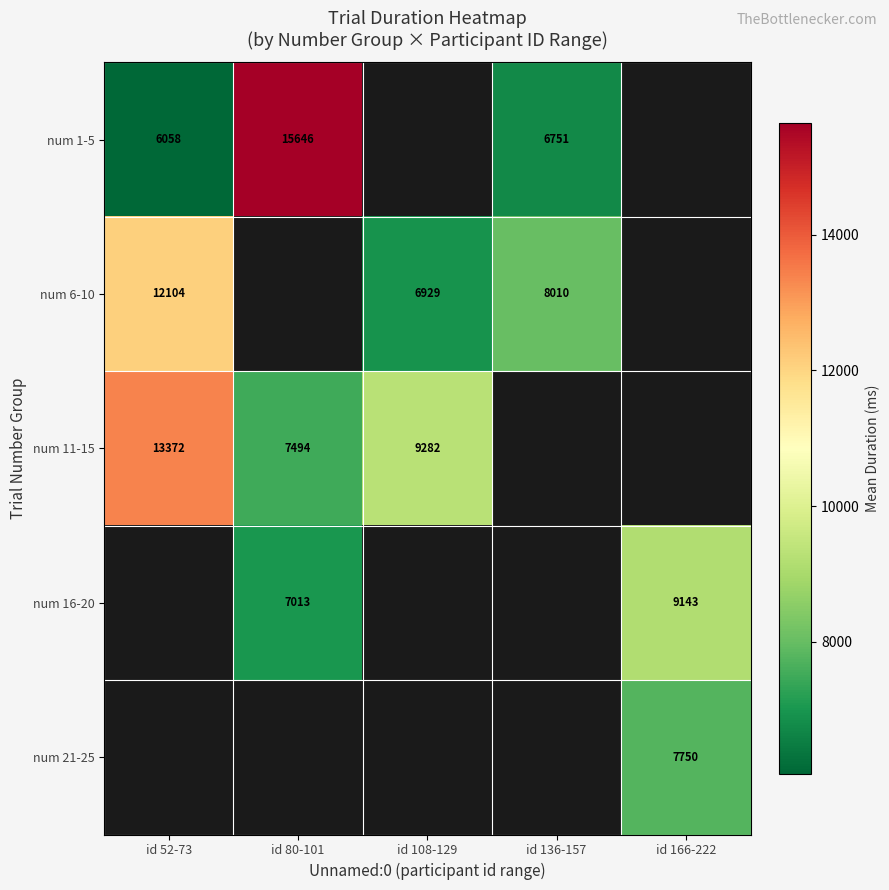

What is the minimum value shown in the chart?

6057.8